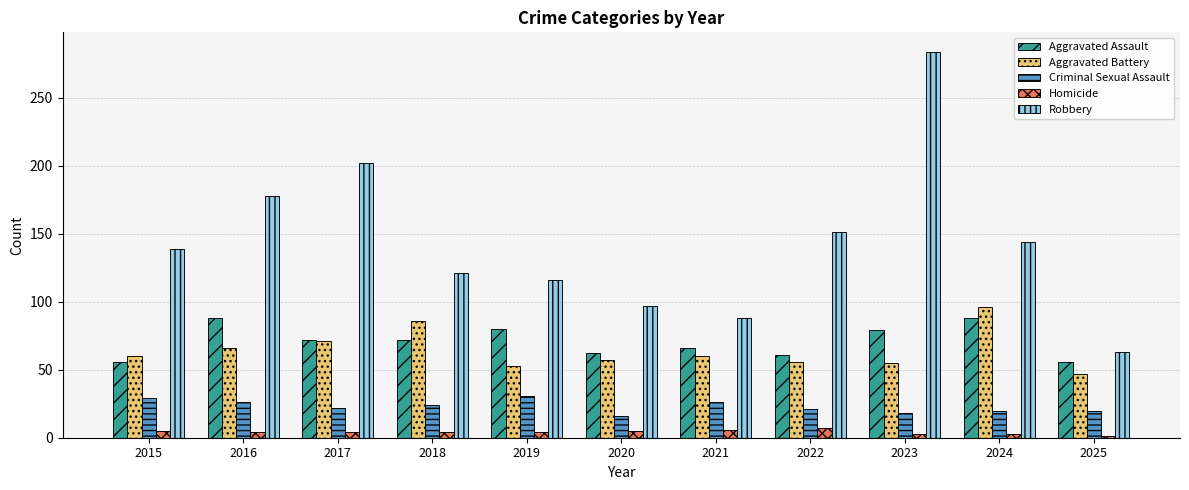

What is the highest value of the Homicide series?

7